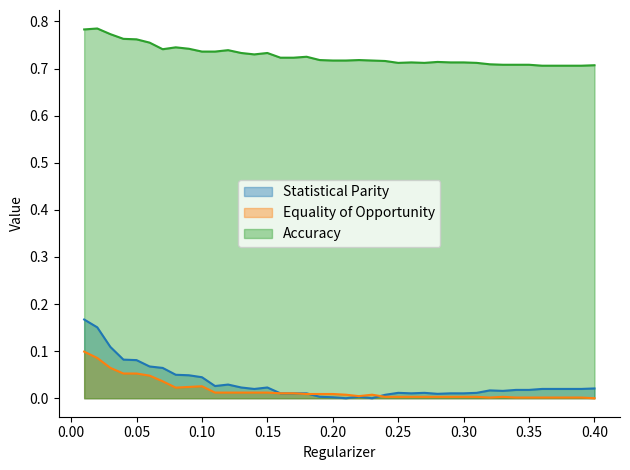

Does the chart have visible grid lines?

No